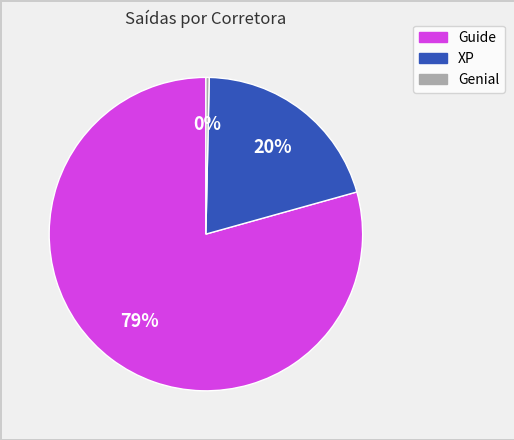

Between Genial and XP, which is larger?

XP